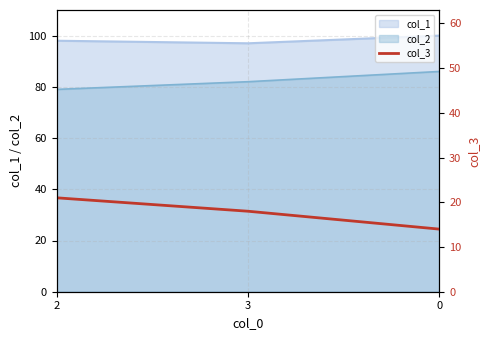

Is it true that the value at 3 is 18?

True